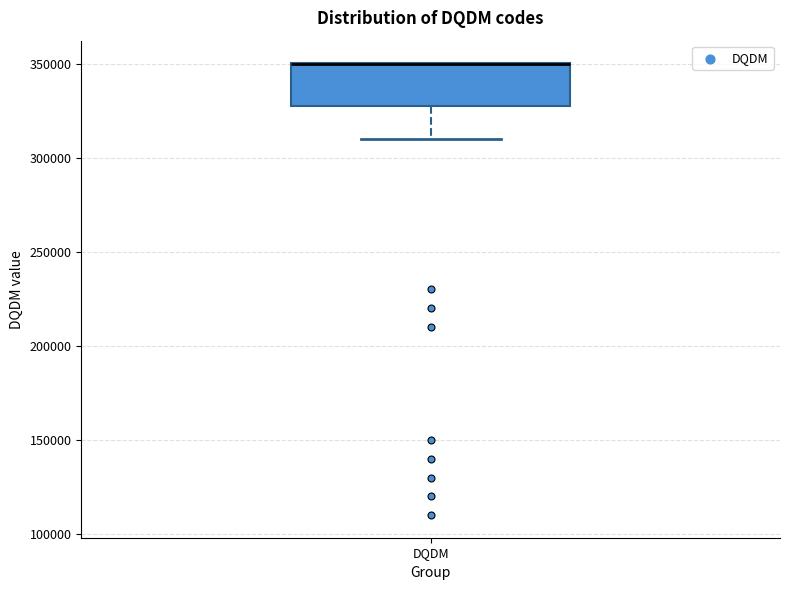

Where is the upper edge of the box for DQDM on the y-axis? The values are not printed on the chart, so give them approximately, as read against the axis.

350000